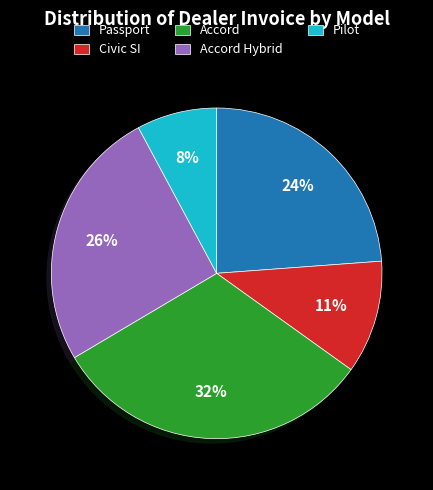

Is it true that Civic SI is 11% of the pie?

True